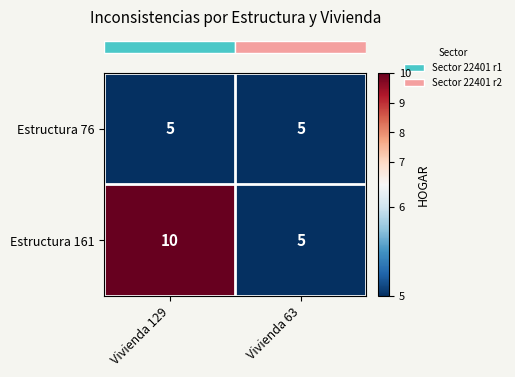

Reading left to right, transcribe all the data shown in this chart.

Estructura 76: 5	5
Estructura 161: 10	5